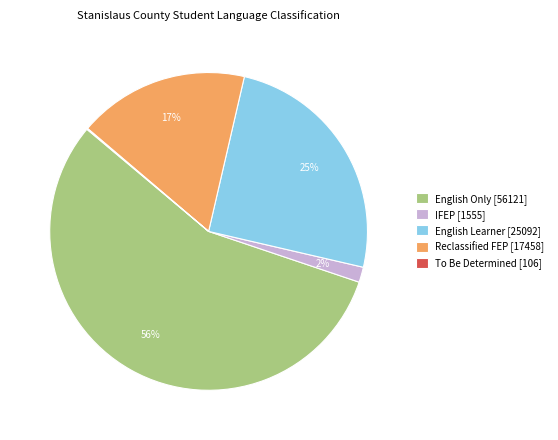

Combined, do Reclassified FEP [17458] and English Only [56121] account for over 50%?

Yes